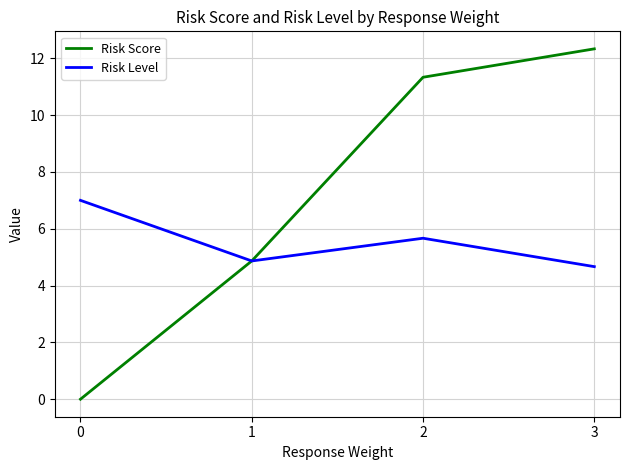

Count the Risk Level values in the range 4 to 7.

4